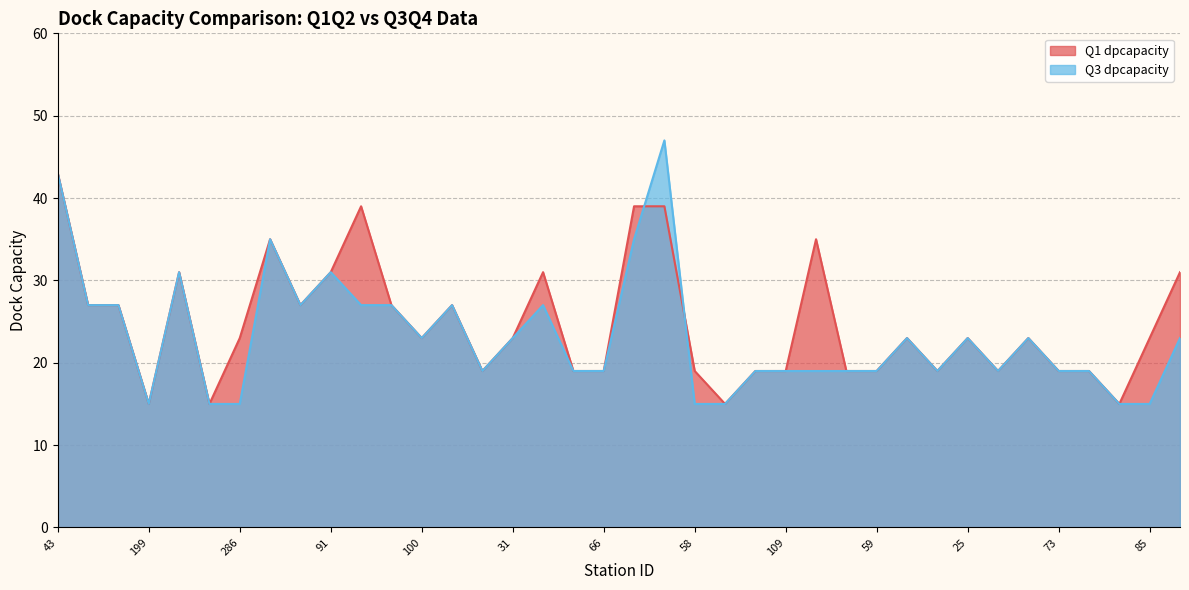

Rank the series by their average value, from highest to lowest.

Q1 dpcapacity, Q3 dpcapacity